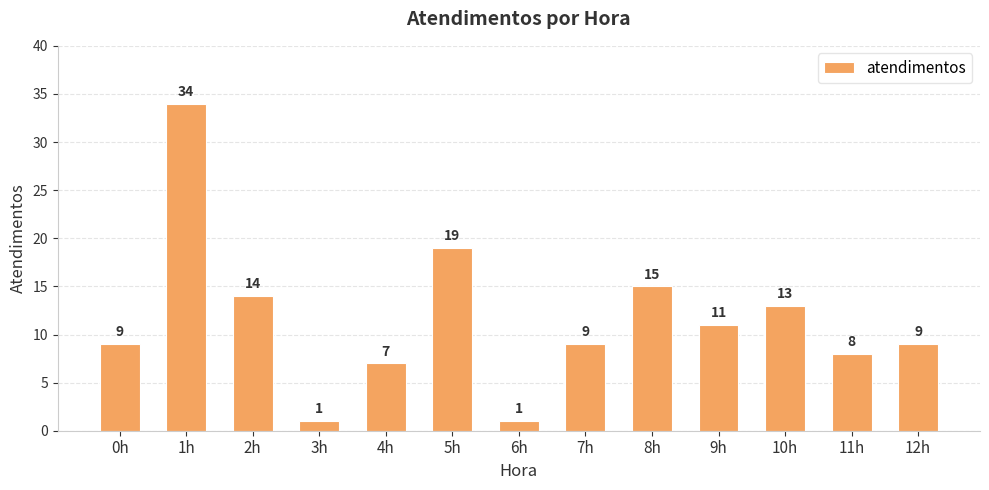

Approximately how many times larger is the value at 2h compared to 3h?

14.0